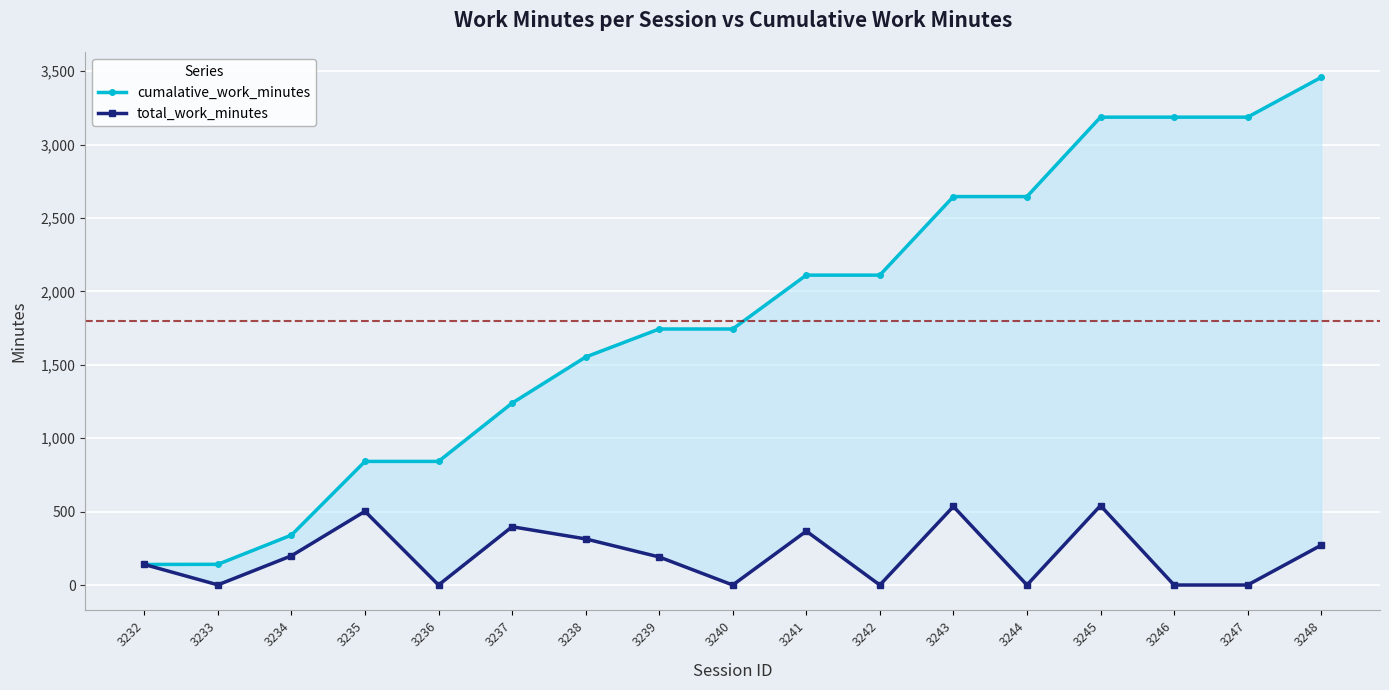

Where does the total_work_minutes series first go above 191?

3234